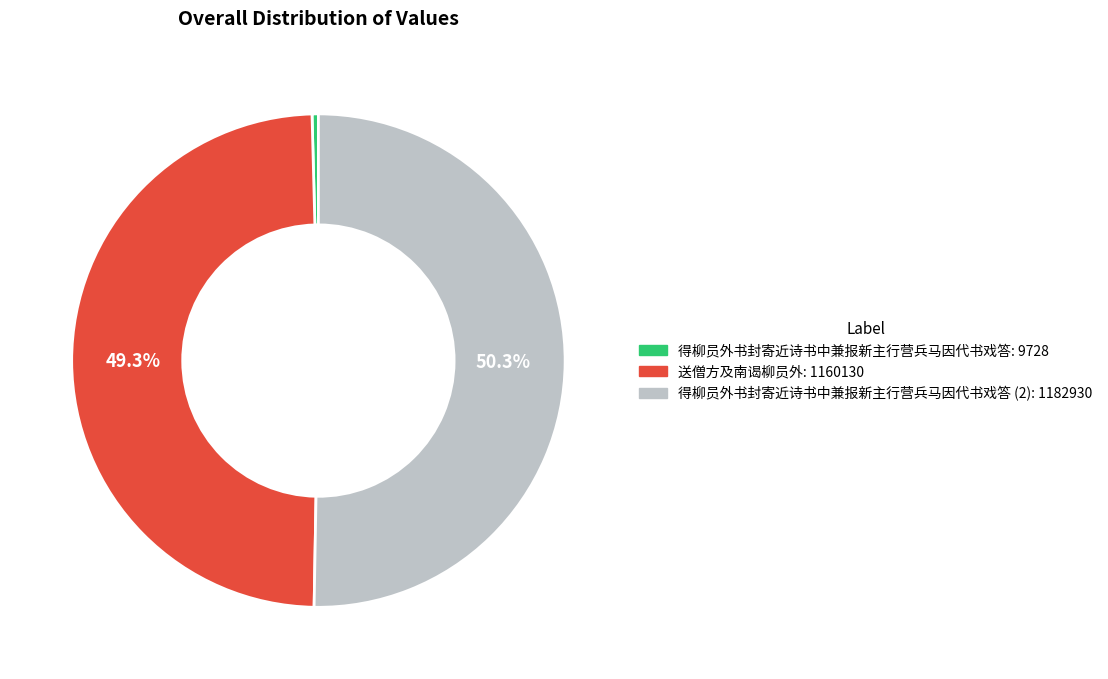

How many slices are in this pie chart?

3